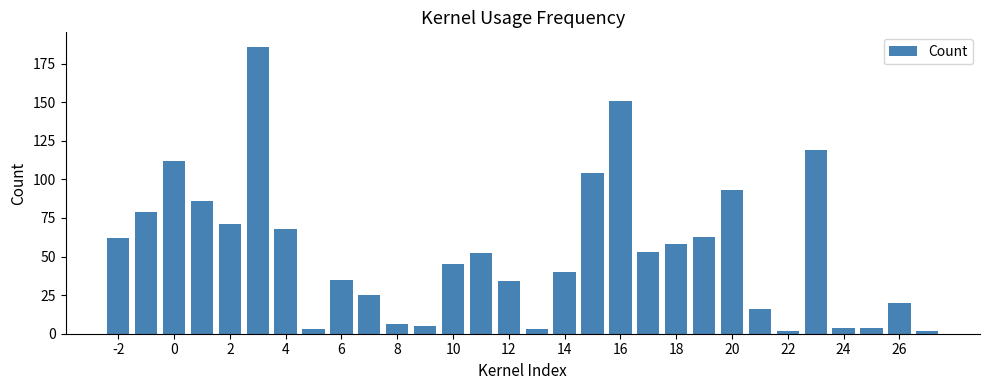

What is the maximum value shown in the chart?

186